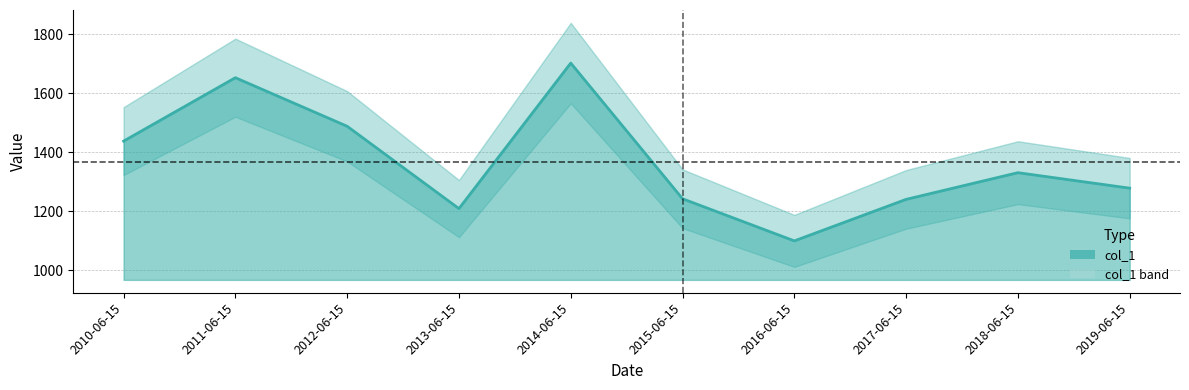

What is the sum of the values at 2016-06-15 and 2012-06-15?

2587.7